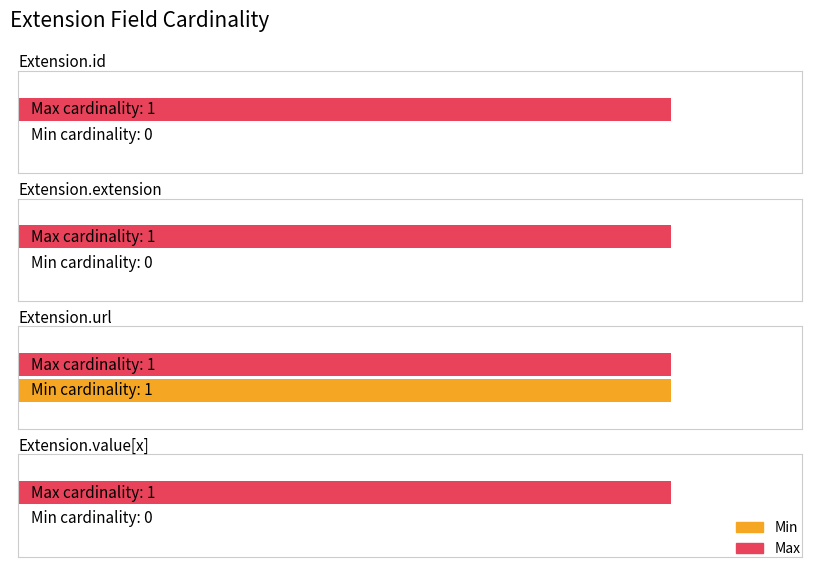

How many groups of bars are there?

4